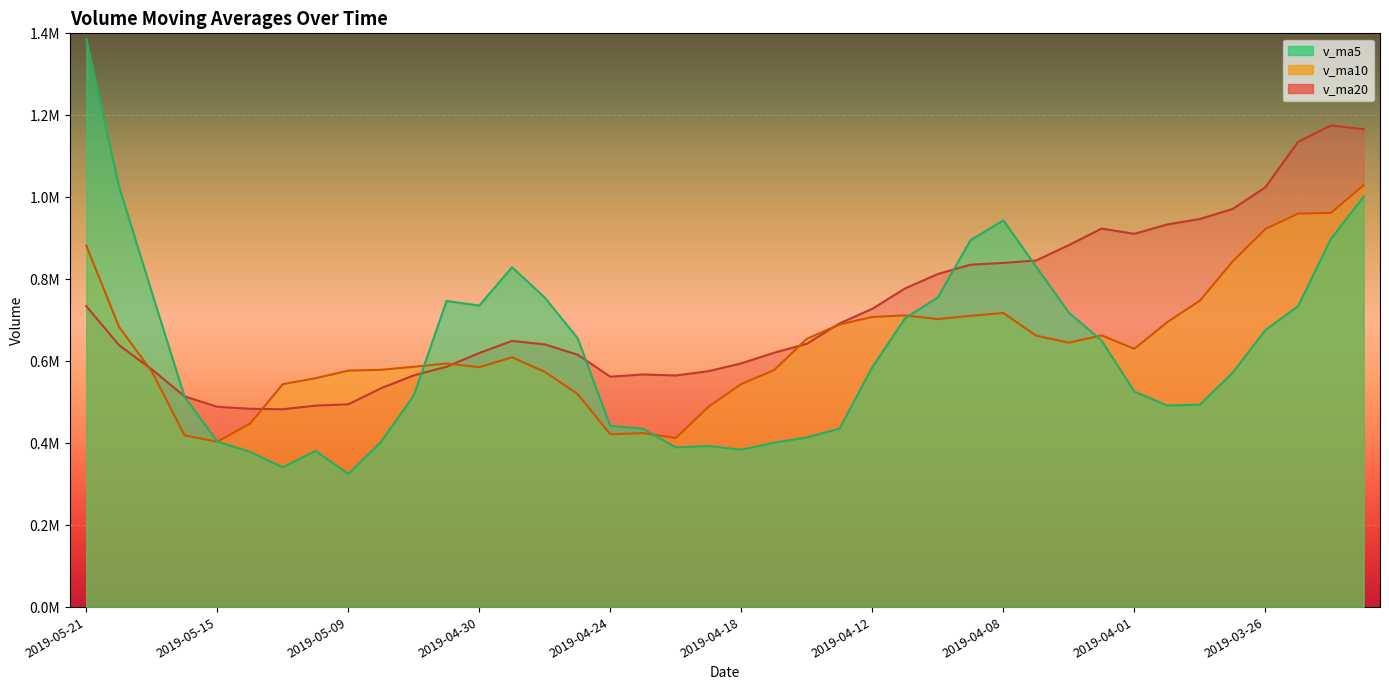

What is the sum of all v_ma10 values?

25668462.6